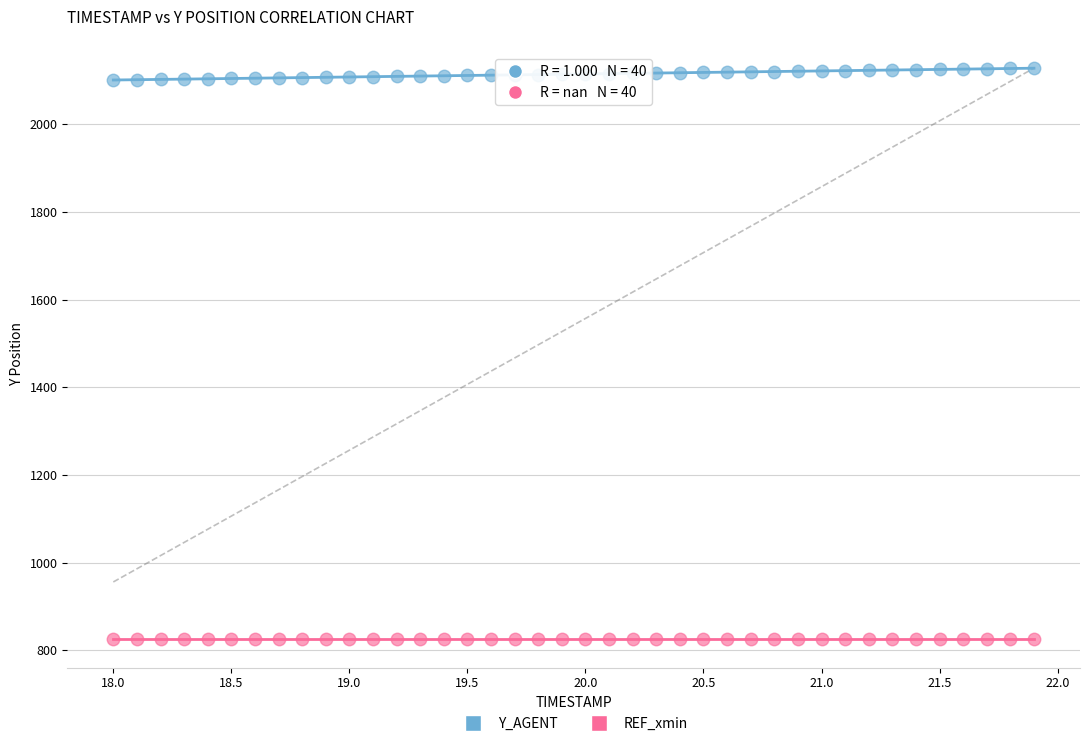

Which series reaches the maximum Y coordinate?

Y_AGENT